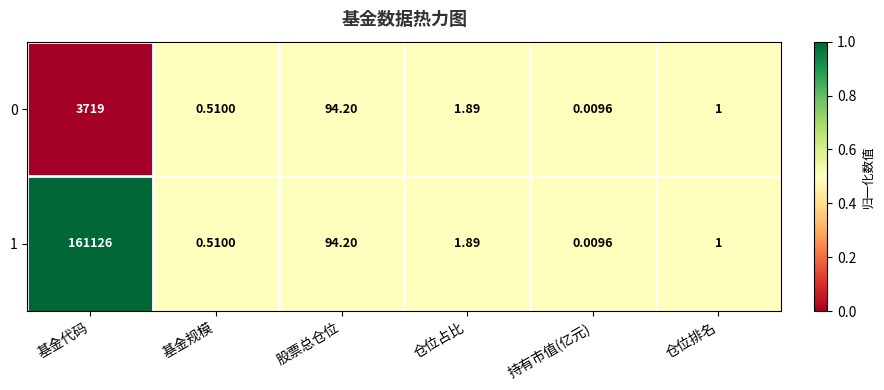

Is the value of 0 at 仓位排名 greater than the value of 1 at 股票总仓位?

No